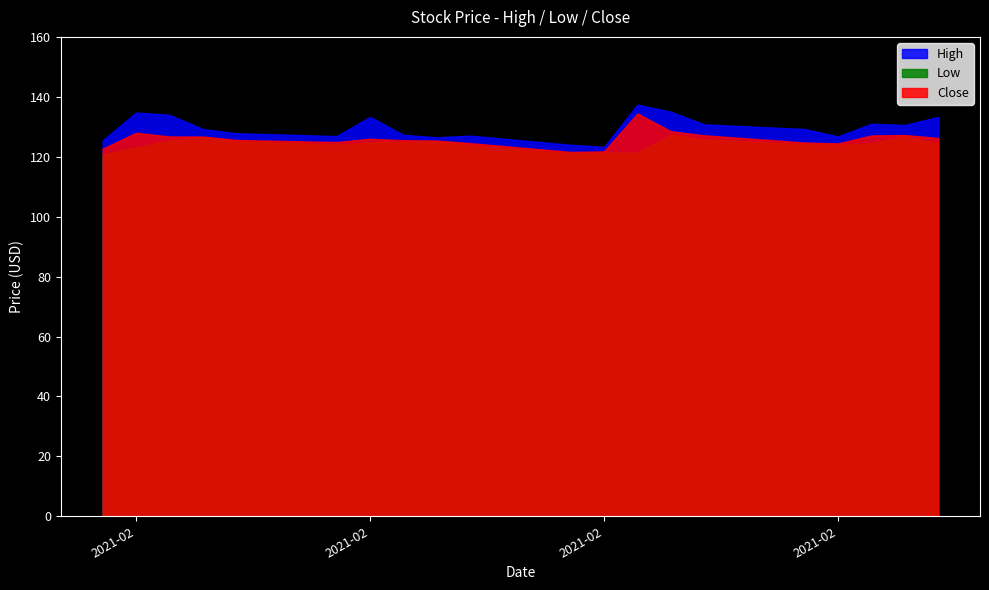

What is the difference between the highest and lowest values at 2021-02-24?

6.5